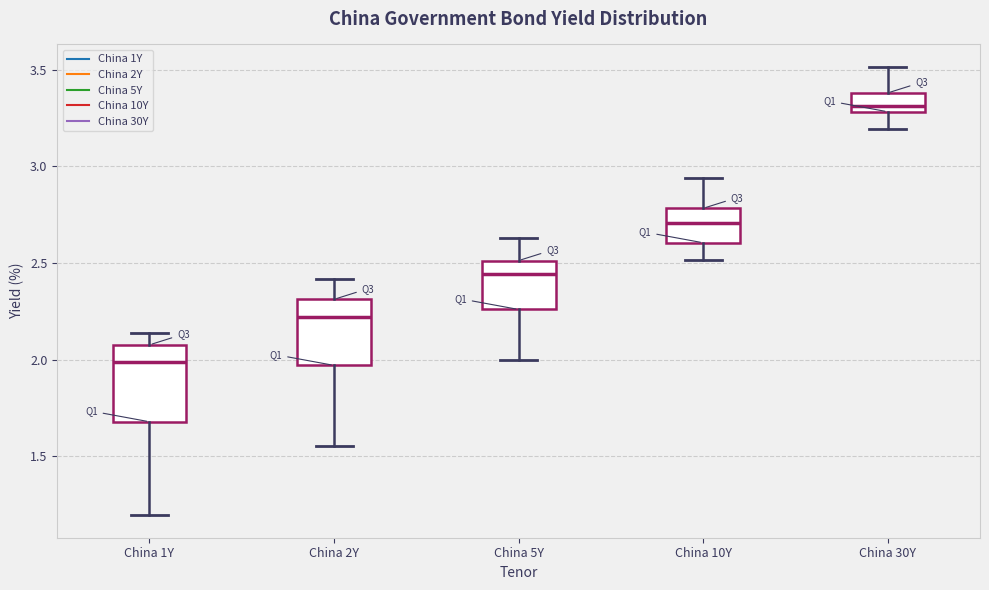

Reading left to right, transcribe this box plot: for each box, give where its median line is, the range the box spans, and where its two whiskers end, as read against the y-axis. The values are not printed on the chart, so give them approximately, as read against the axis.

China 1Y: median 2.00, box 1.70 to 2.10, whiskers 1.20 to 2.15
China 2Y: median 2.20, box 1.95 to 2.30, whiskers 1.55 to 2.40
China 5Y: median 2.45, box 2.25 to 2.50, whiskers 2.00 to 2.65
China 10Y: median 2.70, box 2.60 to 2.80, whiskers 2.50 to 2.95
China 30Y: median 3.30 (just above the box's lower edge), box 3.30 to 3.40, whiskers 3.20 to 3.50